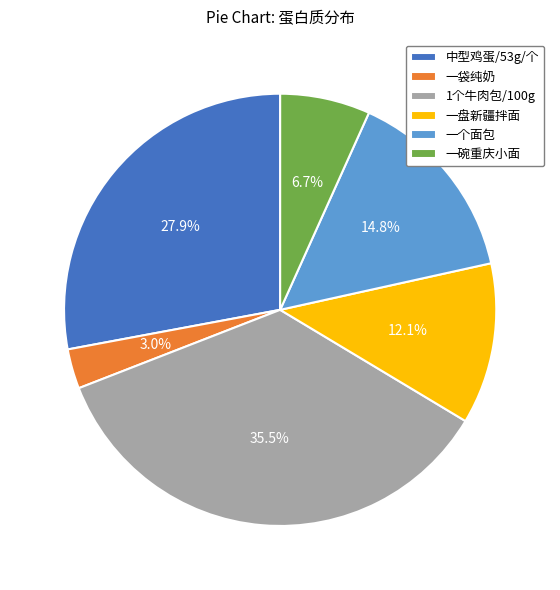

To the nearest percent, what percentage of the pie is 一盘新疆拌面?

12%